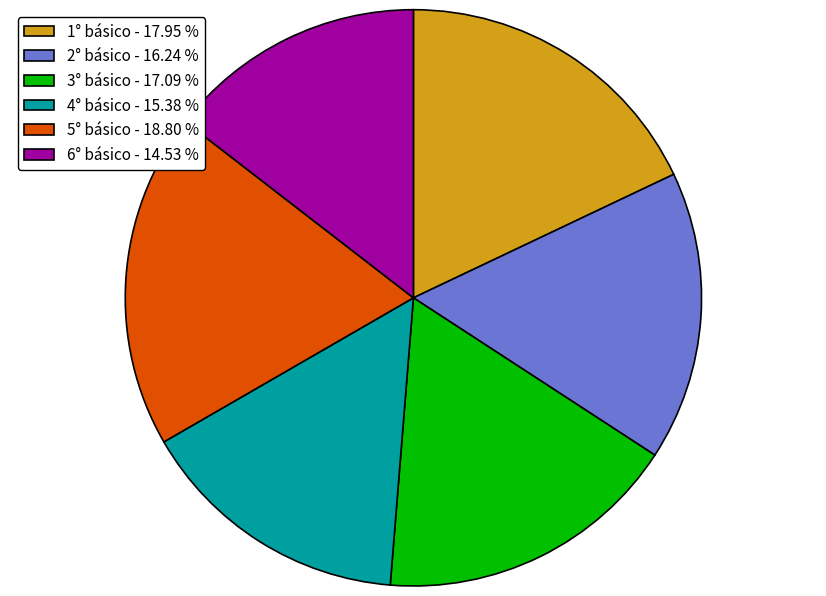

What is the smallest slice in the pie chart?

6° básico